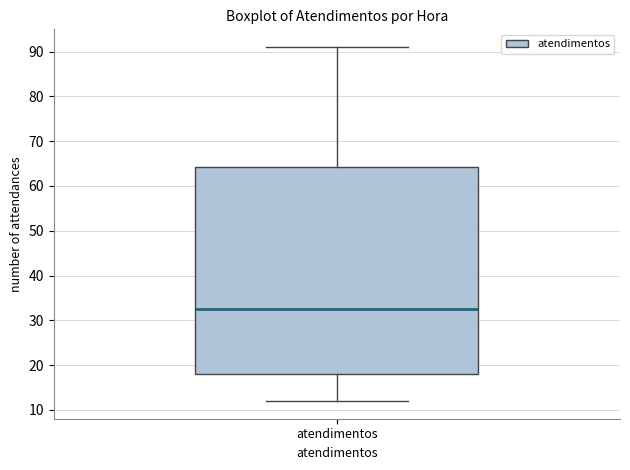

Transcribe this box plot: give where the median line is, the range the box spans, and where the two whiskers end, as read against the y-axis. The values are not printed on the chart, so give them approximately, as read against the axis.

median 33, box 18 to 64, whiskers 12 to 91